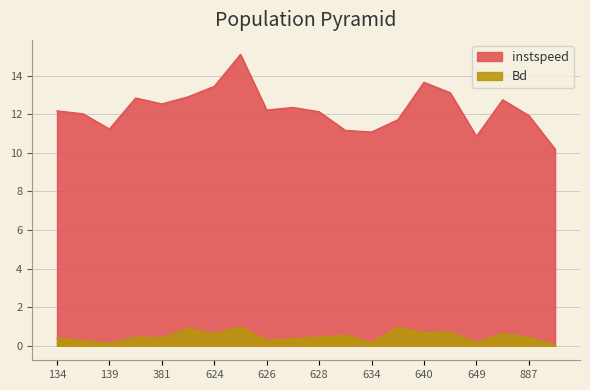

Read the instspeed value at 381.

12.5